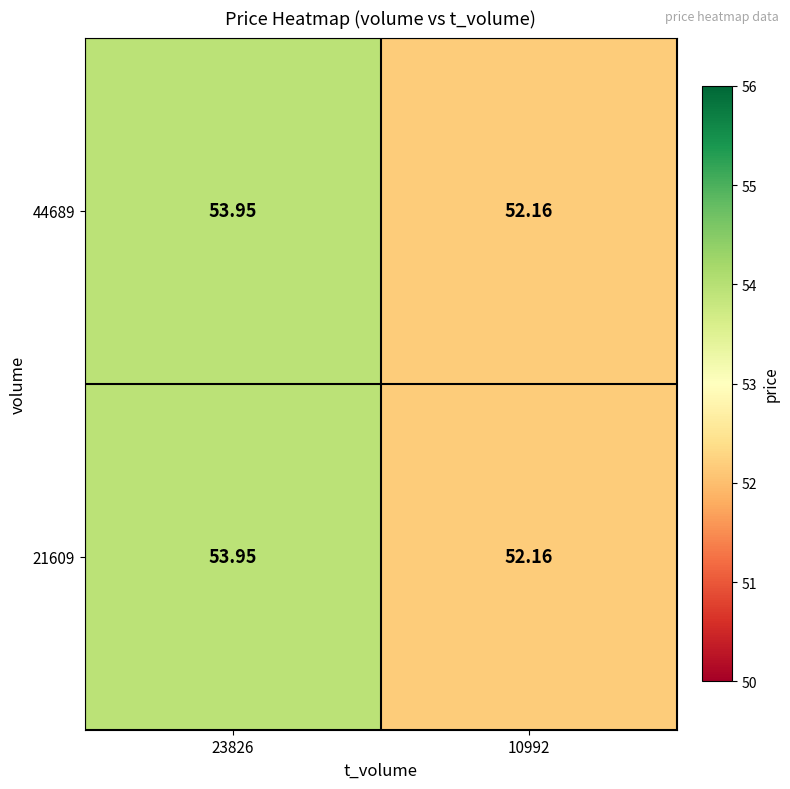

Count the number of categories in the chart.

2